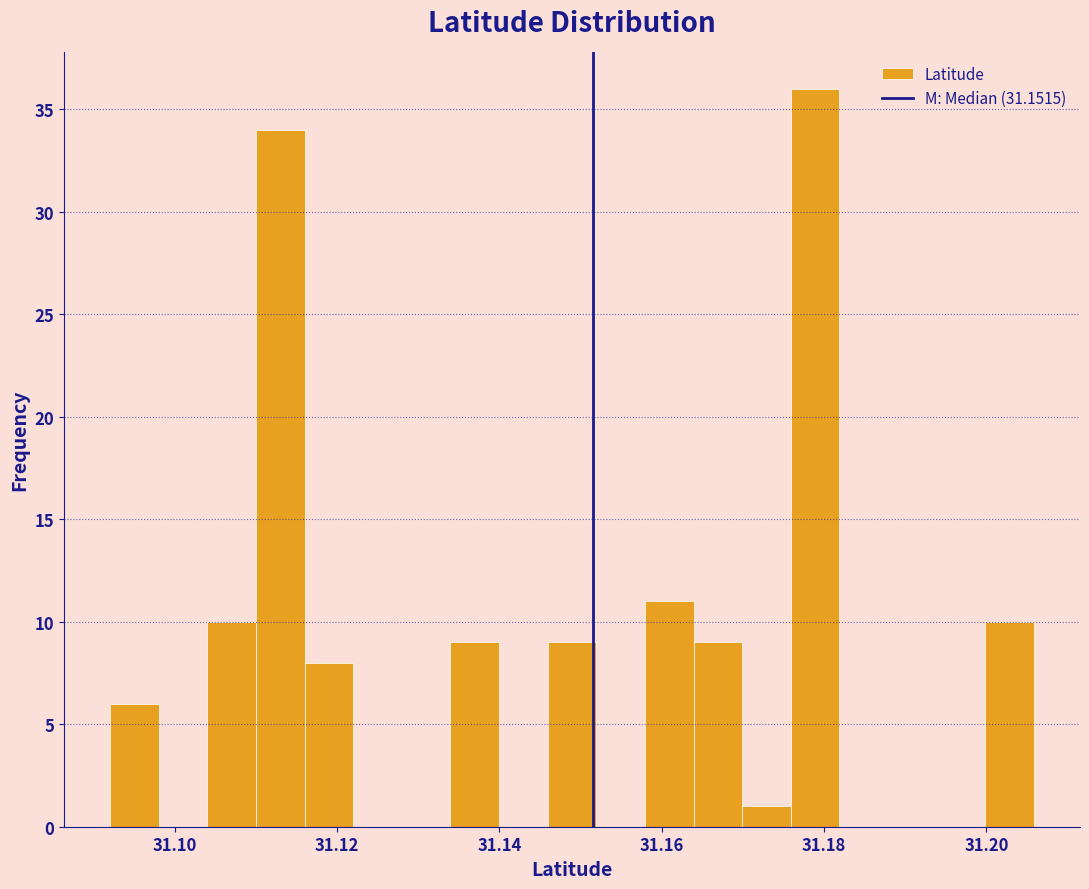

Around what value on the x-axis is the tallest bar? Give the approximate position of its centre, as read against the axis.

31.178